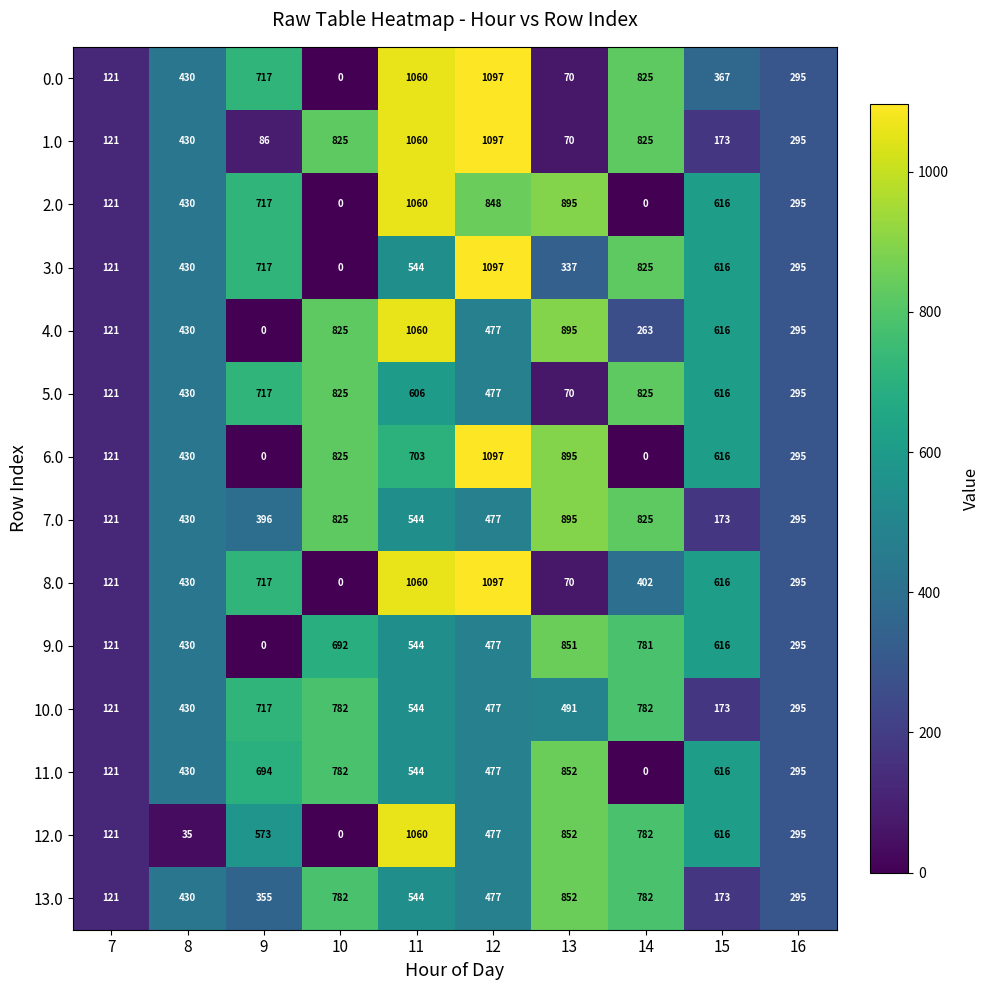

What is the sum of the 7.0 values at 11 and 12?

1021